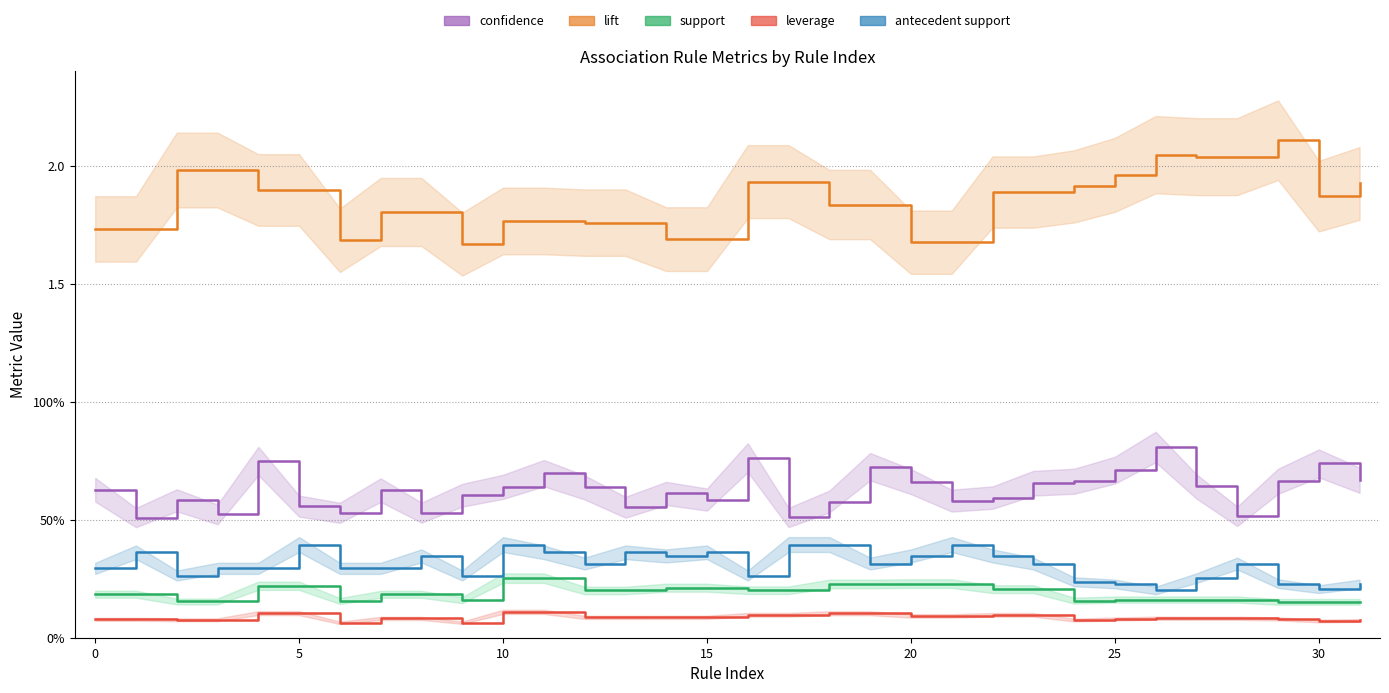

What is the greatest value displayed?

2.1